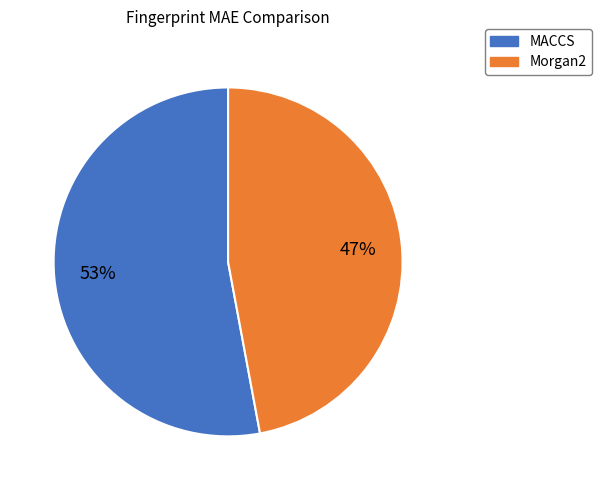

How many segments does this pie chart have?

2